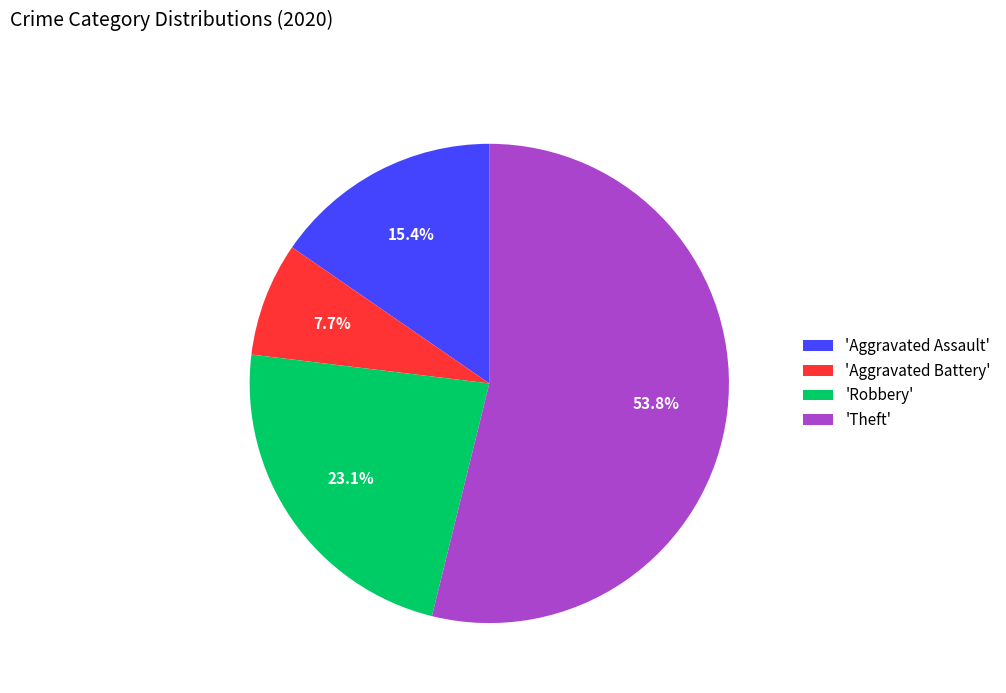

Approximately how many times larger is the value at 'Robbery' compared to 'Aggravated Battery'?

3.0